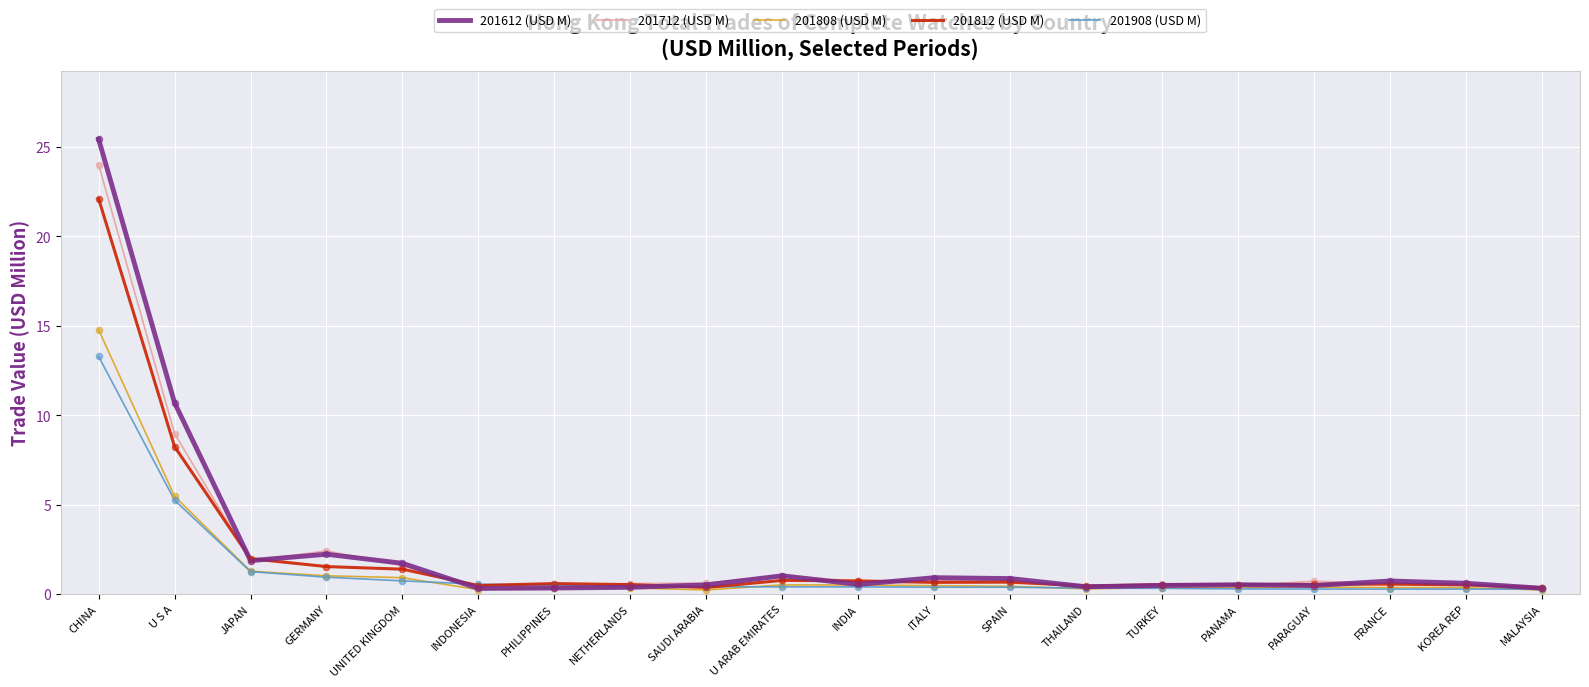

Which series has the widest spread of values?

201612 (USD M)